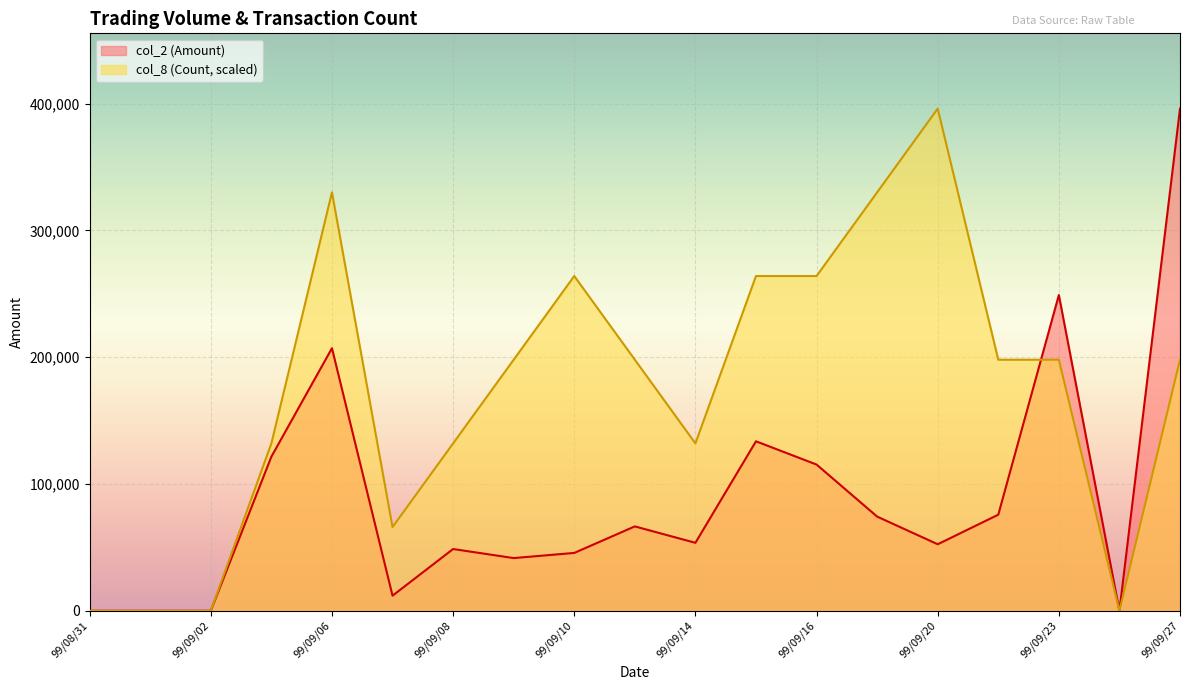

Which series changed the most between 99/09/07 and 99/09/24?

col_8 (Count)